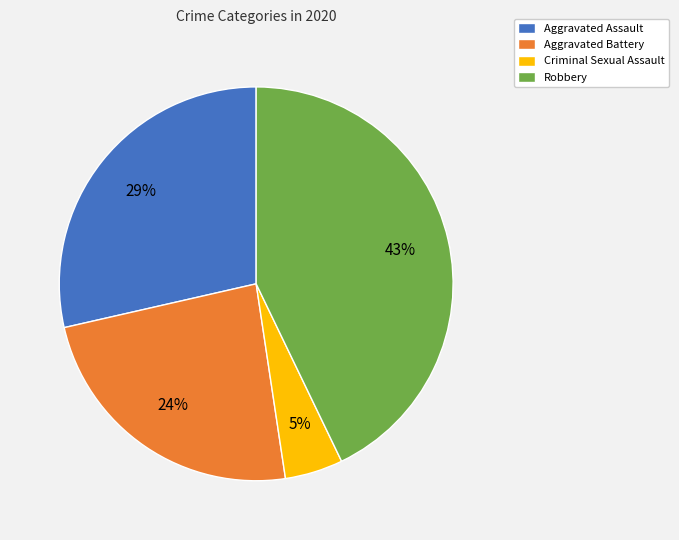

How many segments does this pie chart have?

4